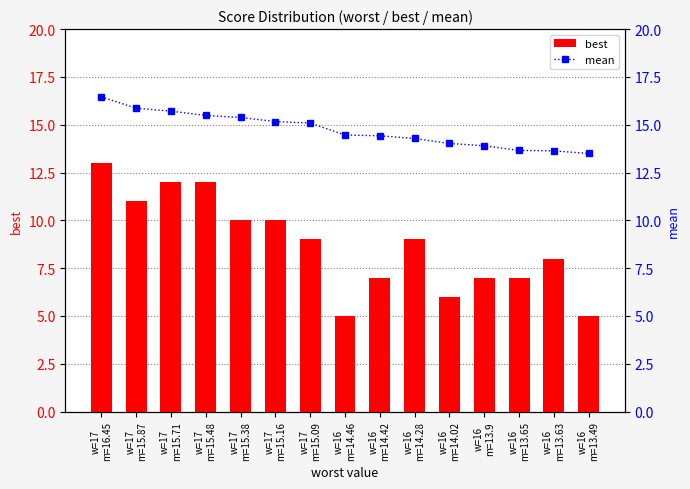

What is the smallest value displayed?

5.0